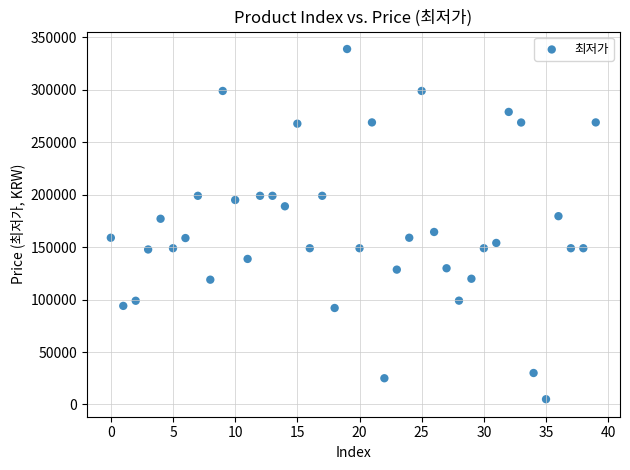

What is the range of Y values (max minus min)?

334000